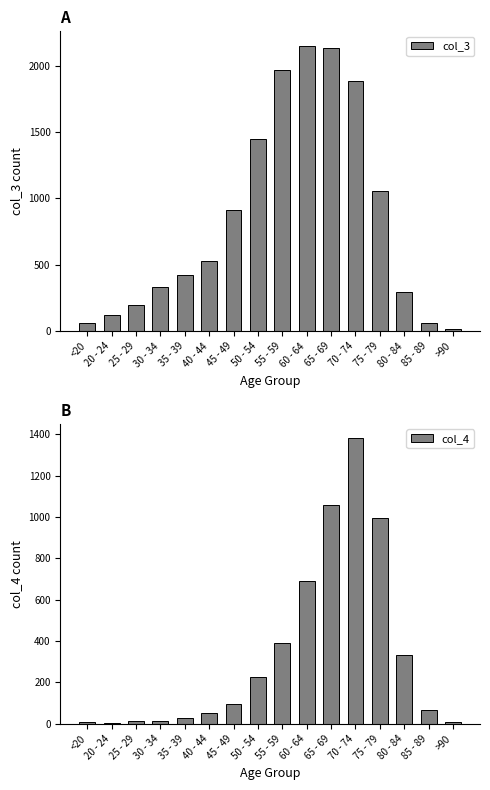

What is the label of the 10th bar from the right?

45 - 49